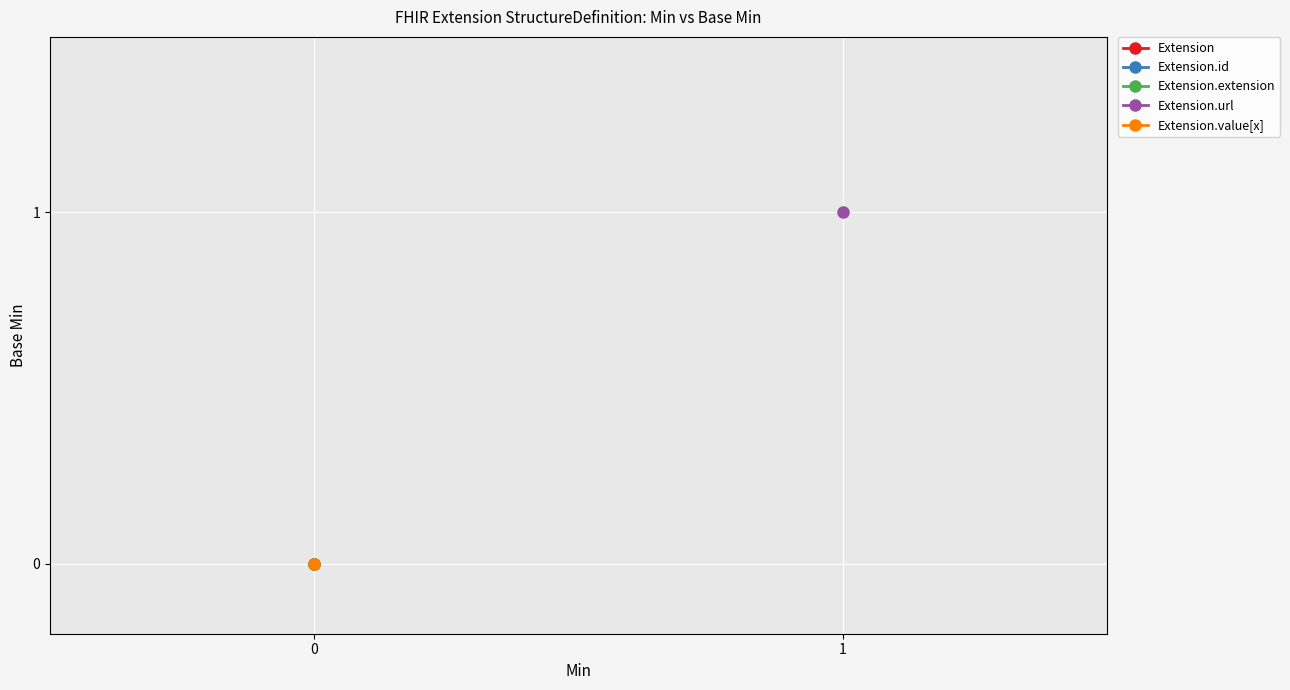

True or false: Extension.extension has a value of 0 at 0.

True